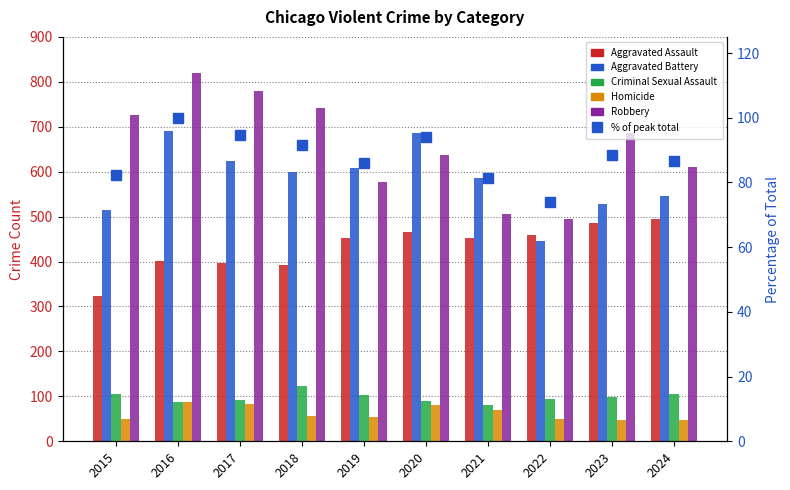

Rank the series at 2015 from lowest to highest value.

Homicide, % of peak total, Criminal Sexual Assault, Aggravated Assault, Aggravated Battery, Robbery